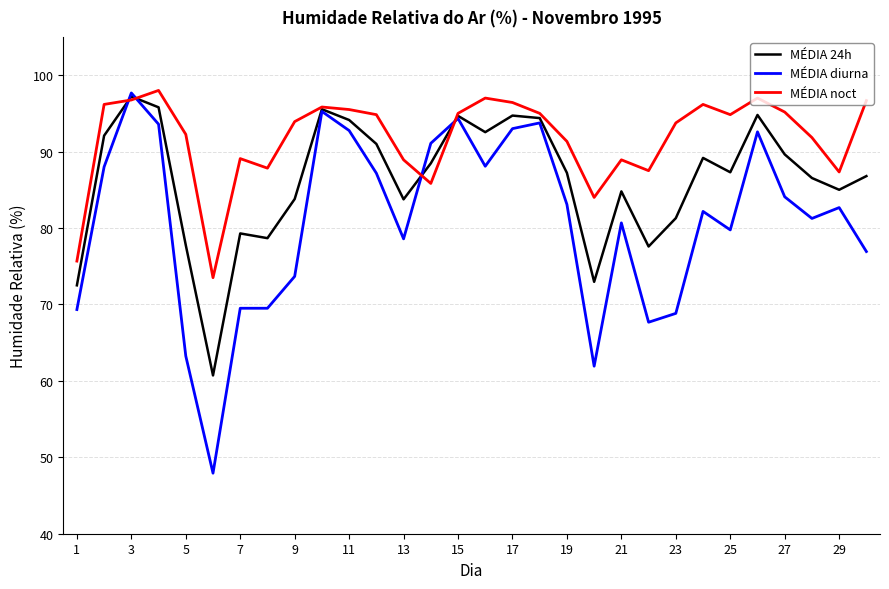

At how many categories does at least one series exceed 70?

30